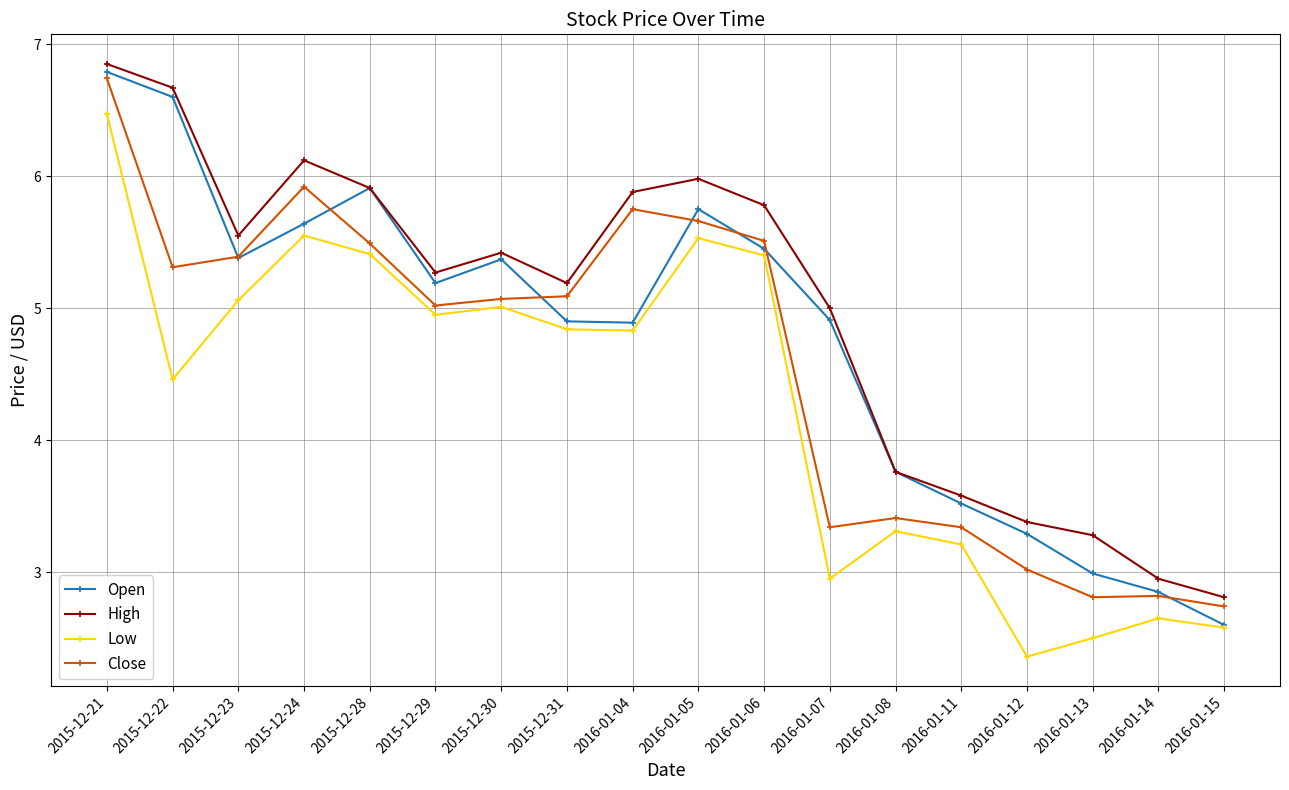

What is the difference between the maximum and minimum values in the Low series?

4.1